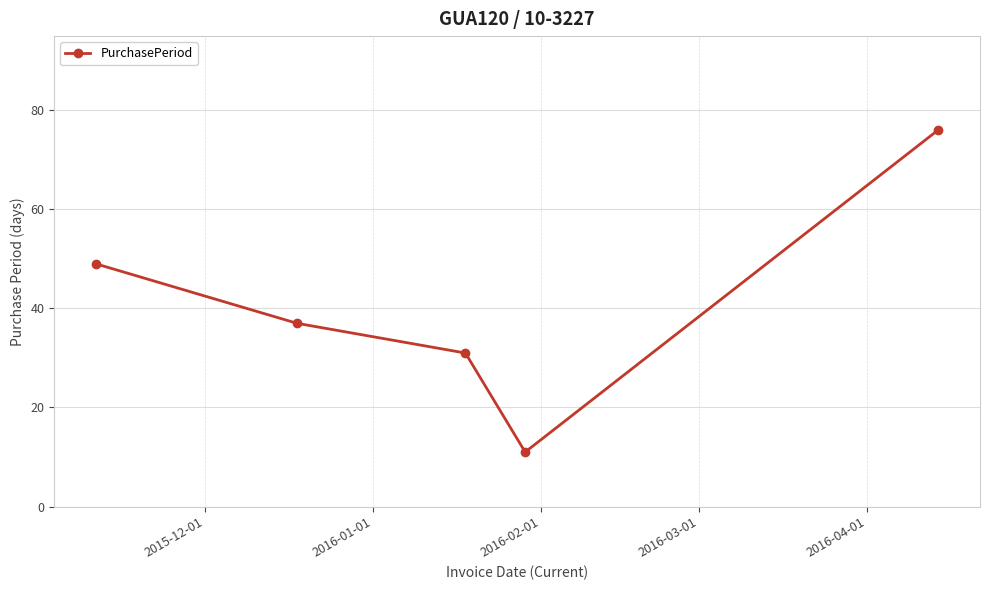

What is the sum of all values?

204